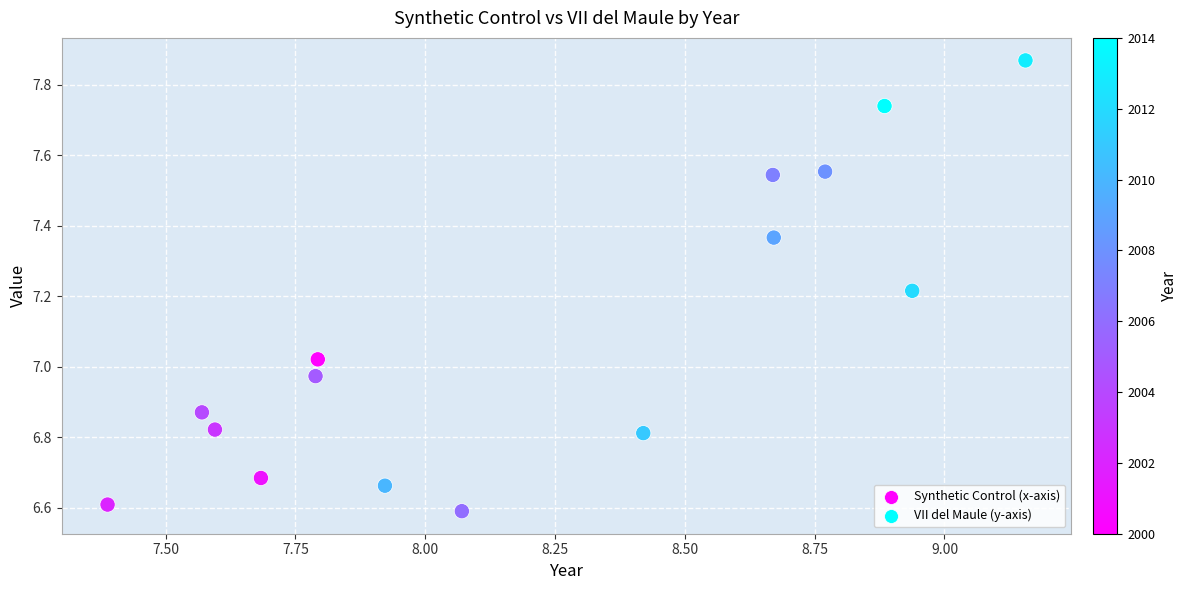

What is the range of X values (max minus min)?

1.8